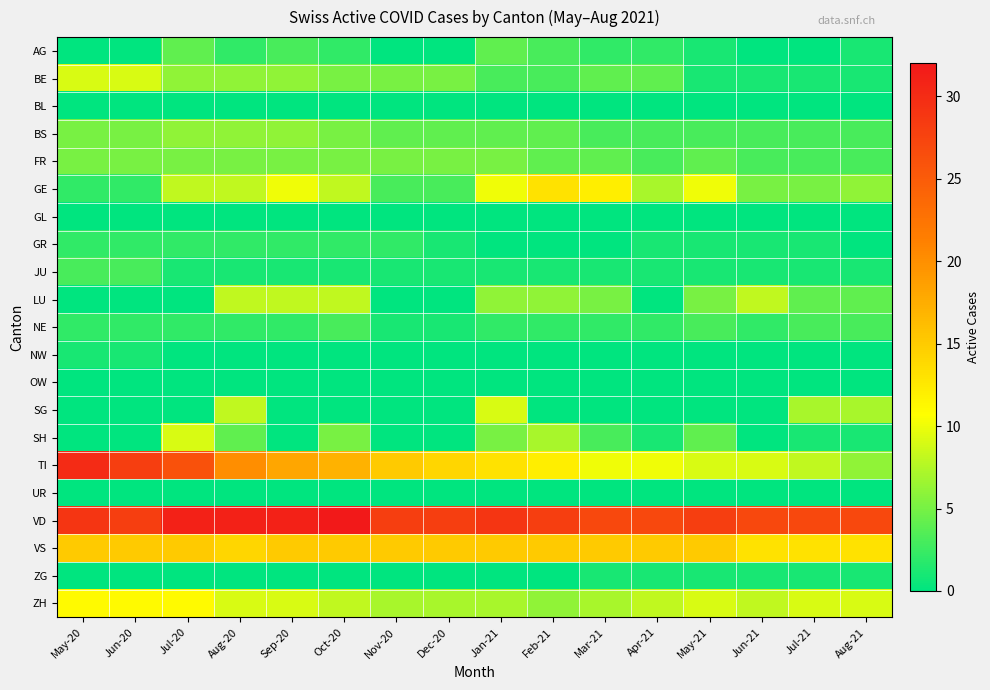

Reading left to right, list all the values displayed in this chart.

AG: May-20=0	Jun-20=0	Jul-20=4	Aug-20=2	Sep-20=3	Oct-20=2	Nov-20=0	Dec-20=0	Jan-21=4	Feb-21=3	Mar-21=2	Apr-21=2	May-21=1	Jun-21=0	Jul-21=0	Aug-21=1
BE: May-20=9	Jun-20=9	Jul-20=6	Aug-20=6	Sep-20=6	Oct-20=5	Nov-20=5	Dec-20=5	Jan-21=3	Feb-21=3	Mar-21=4	Apr-21=4	May-21=1	Jun-21=1	Jul-21=1	Aug-21=1
BL: May-20=0	Jun-20=0	Jul-20=0	Aug-20=0	Sep-20=0	Oct-20=0	Nov-20=0	Dec-20=0	Jan-21=0	Feb-21=0	Mar-21=0	Apr-21=0	May-21=0	Jun-21=0	Jul-21=0	Aug-21=0
BS: May-20=5	Jun-20=5	Jul-20=6	Aug-20=6	Sep-20=6	Oct-20=5	Nov-20=4	Dec-20=4	Jan-21=4	Feb-21=4	Mar-21=3	Apr-21=3	May-21=3	Jun-21=3	Jul-21=3	Aug-21=3
FR: May-20=5	Jun-20=5	Jul-20=5	Aug-20=5	Sep-20=5	Oct-20=5	Nov-20=5	Dec-20=5	Jan-21=5	Feb-21=4	Mar-21=4	Apr-21=3	May-21=4	Jun-21=3	Jul-21=3	Aug-21=3
GE: May-20=2	Jun-20=2	Jul-20=8	Aug-20=8	Sep-20=10	Oct-20=8	Nov-20=3	Dec-20=3	Jan-21=10	Feb-21=13	Mar-21=12	Apr-21=7	May-21=10	Jun-21=5	Jul-21=5	Aug-21=6
GL: May-20=0	Jun-20=0	Jul-20=0	Aug-20=0	Sep-20=0	Oct-20=0	Nov-20=0	Dec-20=0	Jan-21=0	Feb-21=0	Mar-21=0	Apr-21=0	May-21=0	Jun-21=0	Jul-21=0	Aug-21=0
GR: May-20=2	Jun-20=2	Jul-20=2	Aug-20=2	Sep-20=2	Oct-20=2	Nov-20=2	Dec-20=1	Jan-21=0	Feb-21=0	Mar-21=0	Apr-21=1	May-21=1	Jun-21=1	Jul-21=1	Aug-21=0
JU: May-20=3	Jun-20=3	Jul-20=1	Aug-20=1	Sep-20=1	Oct-20=1	Nov-20=1	Dec-20=1	Jan-21=1	Feb-21=1	Mar-21=1	Apr-21=1	May-21=1	Jun-21=1	Jul-21=1	Aug-21=1
LU: May-20=0	Jun-20=0	Jul-20=0	Aug-20=8	Sep-20=8	Oct-20=8	Nov-20=0	Dec-20=0	Jan-21=6	Feb-21=6	Mar-21=5	Apr-21=0	May-21=5	Jun-21=8	Jul-21=4	Aug-21=4
NE: May-20=2	Jun-20=2	Jul-20=2	Aug-20=2	Sep-20=2	Oct-20=3	Nov-20=1	Dec-20=1	Jan-21=2	Feb-21=2	Mar-21=2	Apr-21=2	May-21=3	Jun-21=2	Jul-21=3	Aug-21=3
NW: May-20=1	Jun-20=1	Jul-20=0	Aug-20=0	Sep-20=0	Oct-20=0	Nov-20=0	Dec-20=0	Jan-21=0	Feb-21=0	Mar-21=0	Apr-21=0	May-21=0	Jun-21=0	Jul-21=0	Aug-21=0
OW: May-20=0	Jun-20=0	Jul-20=0	Aug-20=0	Sep-20=0	Oct-20=0	Nov-20=0	Dec-20=0	Jan-21=0	Feb-21=0	Mar-21=0	Apr-21=0	May-21=0	Jun-21=0	Jul-21=0	Aug-21=0
SG: May-20=0	Jun-20=0	Jul-20=0	Aug-20=8	Sep-20=0	Oct-20=0	Nov-20=0	Dec-20=0	Jan-21=9	Feb-21=0	Mar-21=0	Apr-21=0	May-21=0	Jun-21=0	Jul-21=7	Aug-21=7
SH: May-20=0	Jun-20=0	Jul-20=9	Aug-20=4	Sep-20=0	Oct-20=5	Nov-20=0	Dec-20=0	Jan-21=5	Feb-21=7	Mar-21=3	Apr-21=1	May-21=4	Jun-21=0	Jul-21=1	Aug-21=1
TI: May-20=30	Jun-20=28	Jul-20=26	Aug-20=20	Sep-20=18	Oct-20=17	Nov-20=15	Dec-20=14	Jan-21=13	Feb-21=12	Mar-21=10	Apr-21=10	May-21=9	Jun-21=9	Jul-21=8	Aug-21=6
UR: May-20=0	Jun-20=0	Jul-20=0	Aug-20=0	Sep-20=0	Oct-20=0	Nov-20=0	Dec-20=0	Jan-21=0	Feb-21=0	Mar-21=0	Apr-21=0	May-21=0	Jun-21=0	Jul-21=0	Aug-21=0
VD: May-20=29	Jun-20=28	Jul-20=31	Aug-20=31	Sep-20=31	Oct-20=32	Nov-20=28	Dec-20=28	Jan-21=29	Feb-21=28	Mar-21=27	Apr-21=27	May-21=28	Jun-21=27	Jul-21=27	Aug-21=27
VS: May-20=15	Jun-20=15	Jul-20=15	Aug-20=14	Sep-20=15	Oct-20=15	Nov-20=15	Dec-20=15	Jan-21=15	Feb-21=15	Mar-21=15	Apr-21=15	May-21=15	Jun-21=13	Jul-21=13	Aug-21=13
ZG: May-20=0	Jun-20=0	Jul-20=0	Aug-20=0	Sep-20=0	Oct-20=0	Nov-20=0	Dec-20=0	Jan-21=0	Feb-21=0	Mar-21=1	Apr-21=1	May-21=1	Jun-21=1	Jul-21=1	Aug-21=1
ZH: May-20=11	Jun-20=11	Jul-20=11	Aug-20=9	Sep-20=9	Oct-20=8	Nov-20=7	Dec-20=7	Jan-21=7	Feb-21=6	Mar-21=7	Apr-21=8	May-21=9	Jun-21=8	Jul-21=9	Aug-21=9